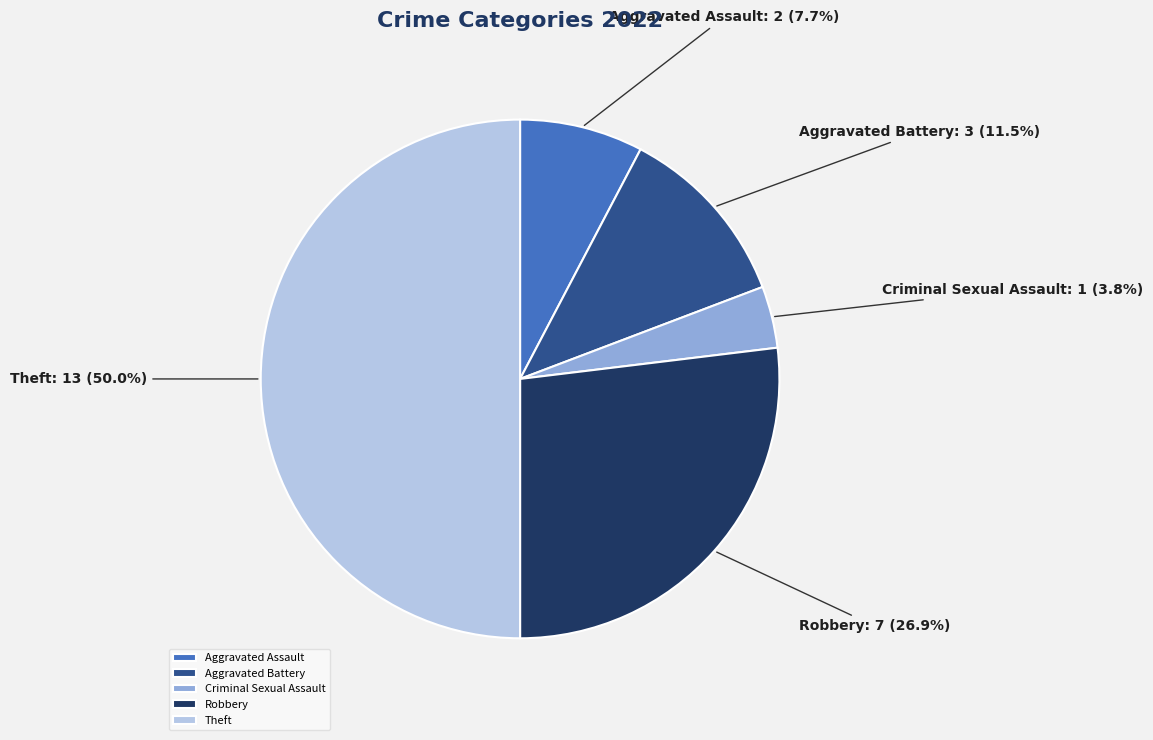

How many slices are in this pie chart?

5